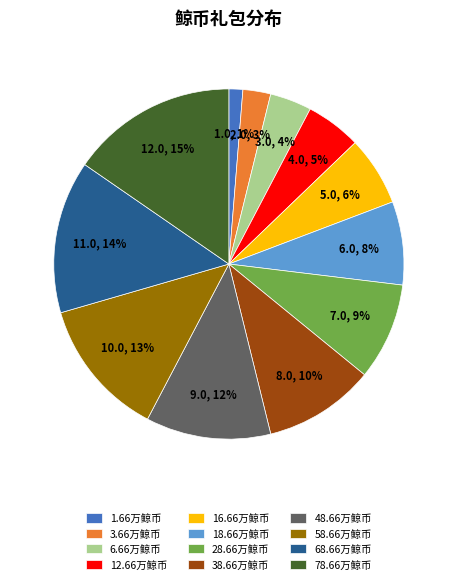

Which has a higher value, 28.66万鲸币 or 1.66万鲸币?

28.66万鲸币